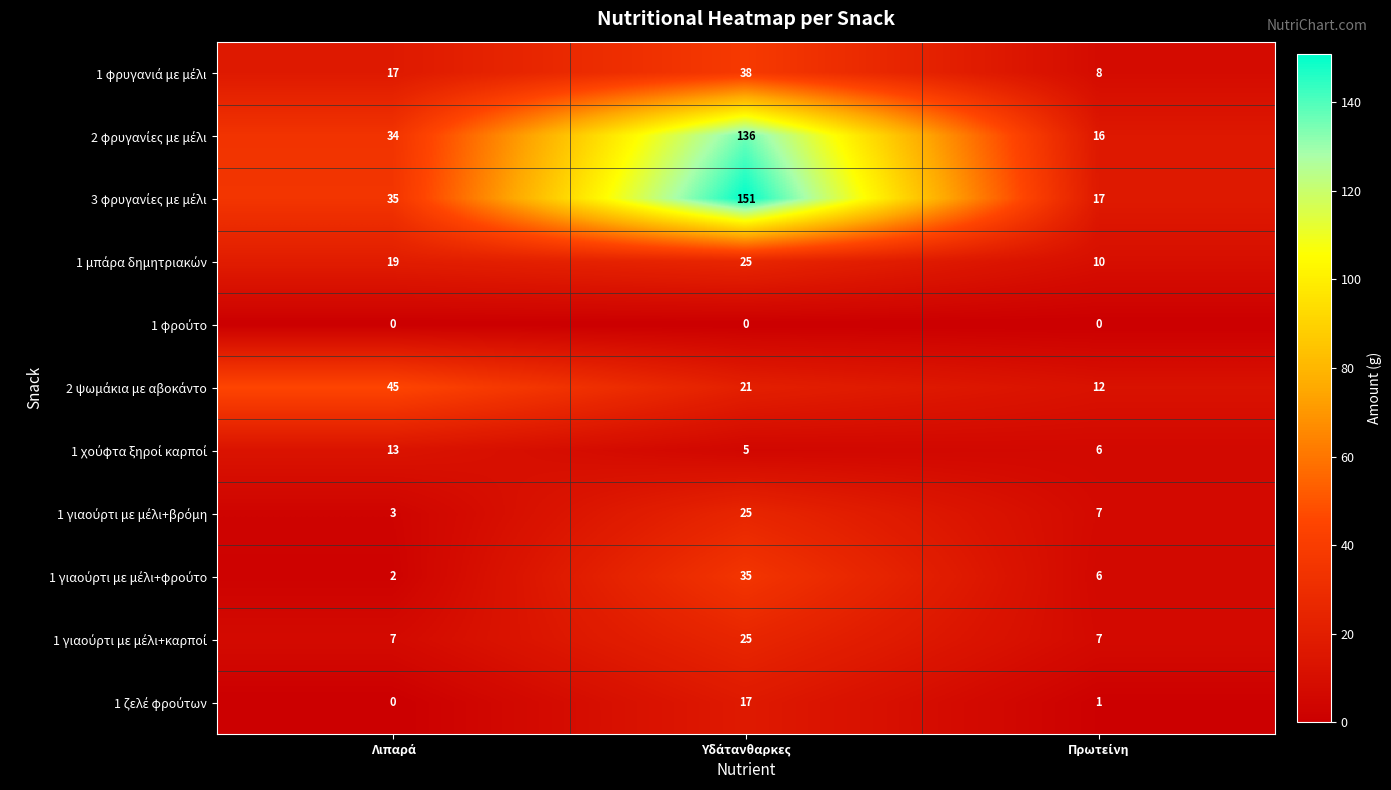

Count the number of data series in this chart.

11